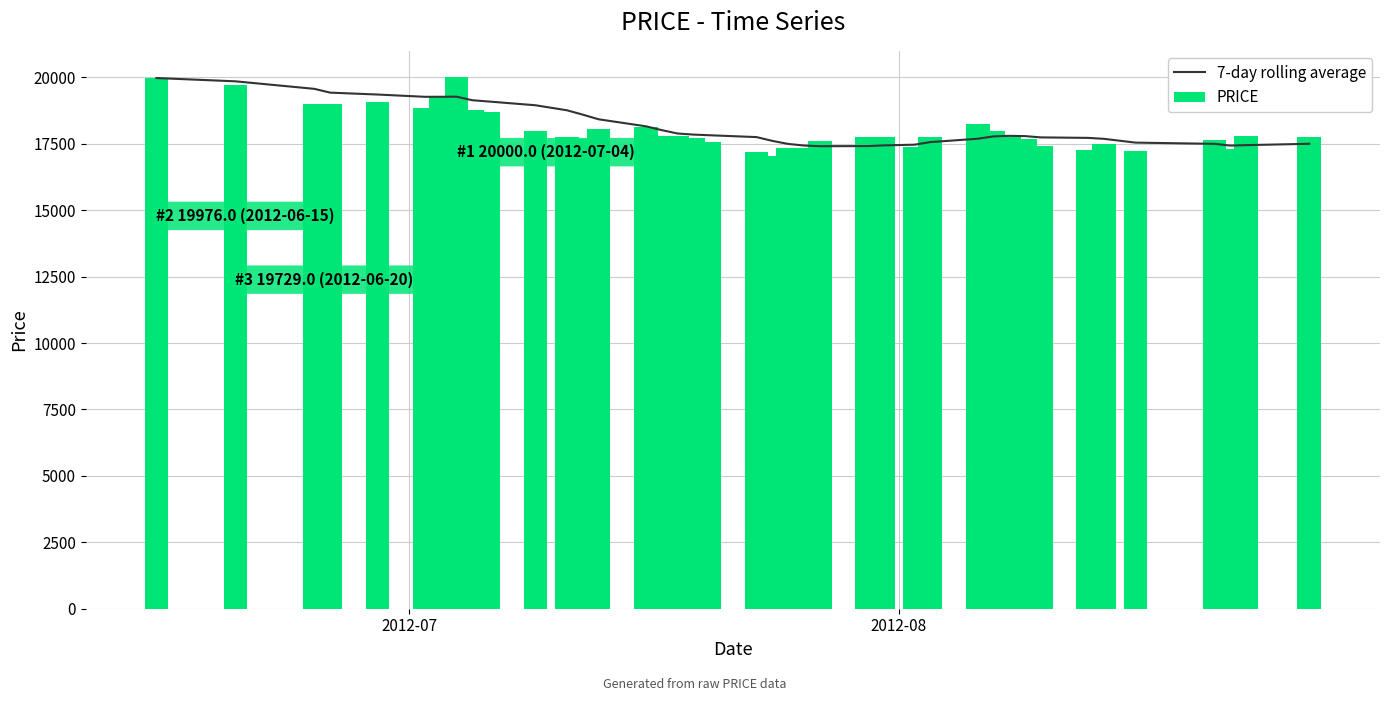

Are the bars grouped side by side (vs. stacked)?

Yes